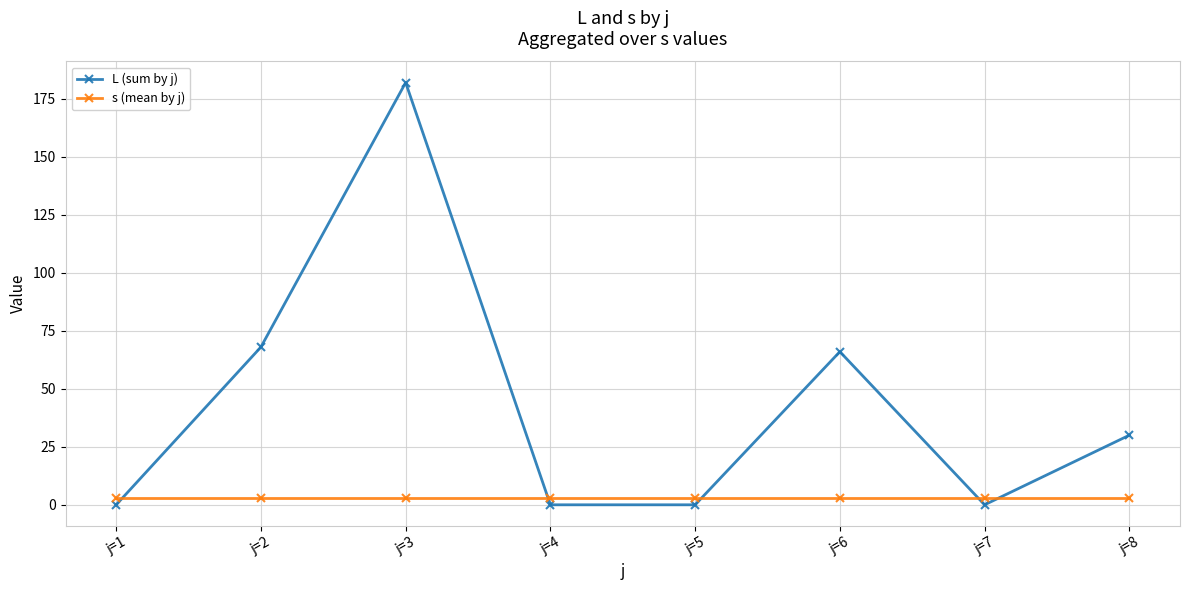

Where is L (sum by j) nearest to the value 91?

j=2